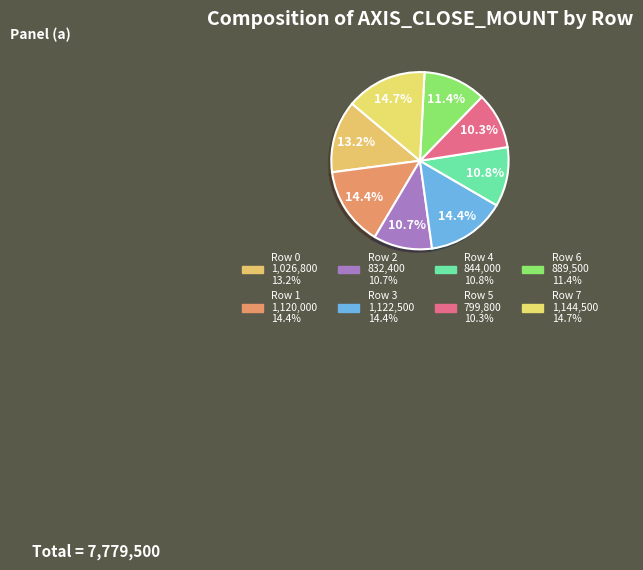

Is Row 6 the majority of the pie?

No